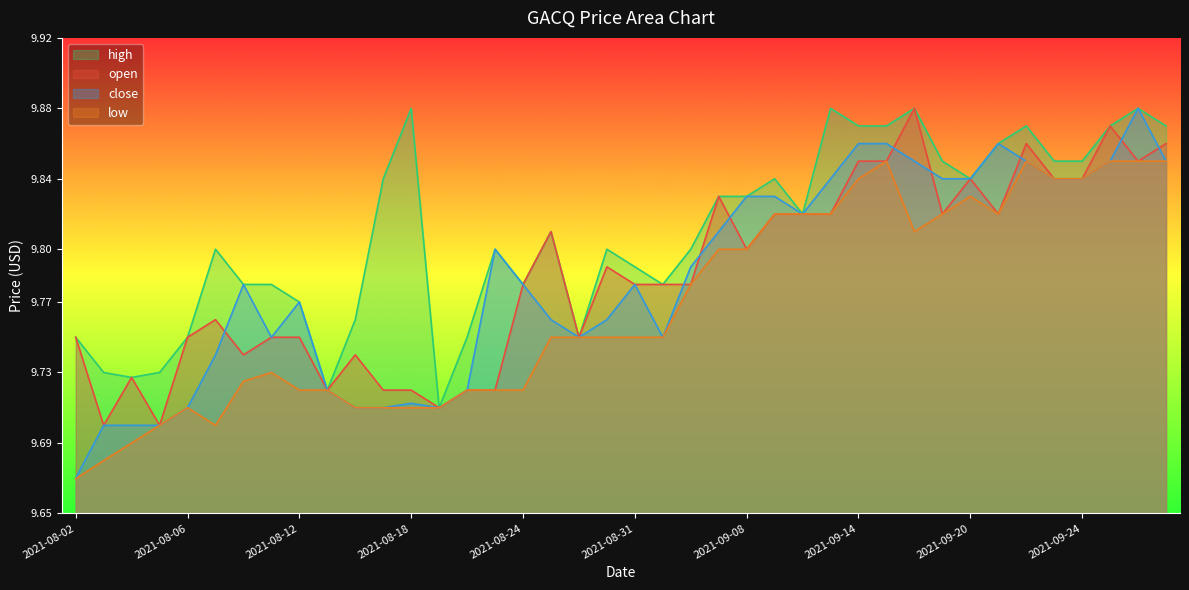

Which has a higher value, 2021-09-21 or 2021-08-05?

2021-09-21